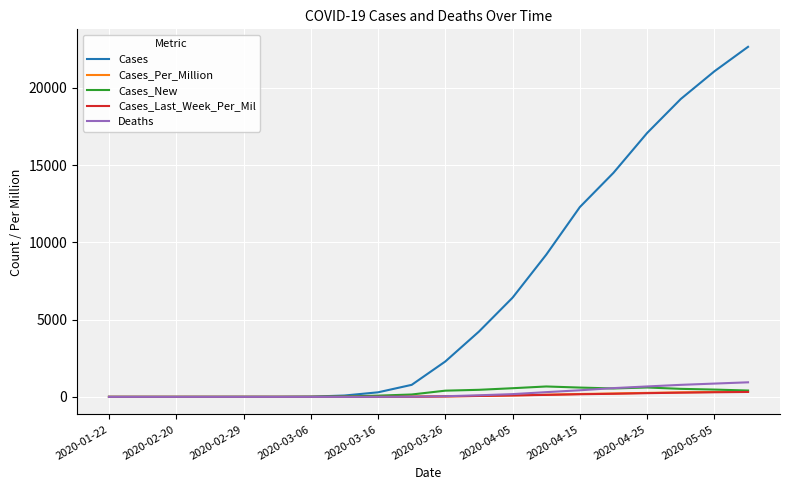

Which series has the largest range (max minus min)?

Cases